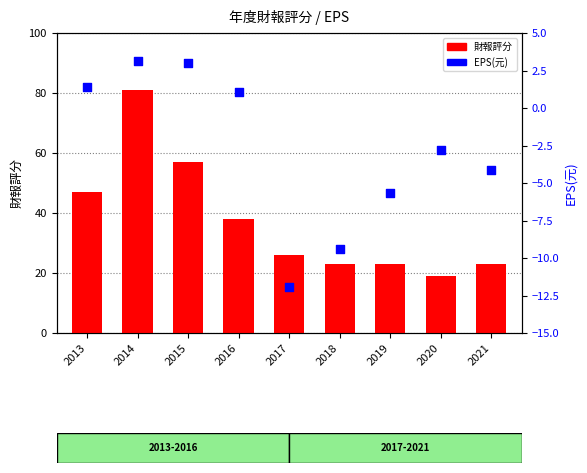

What are all the series names shown in the legend?

財報評分, EPS(元)